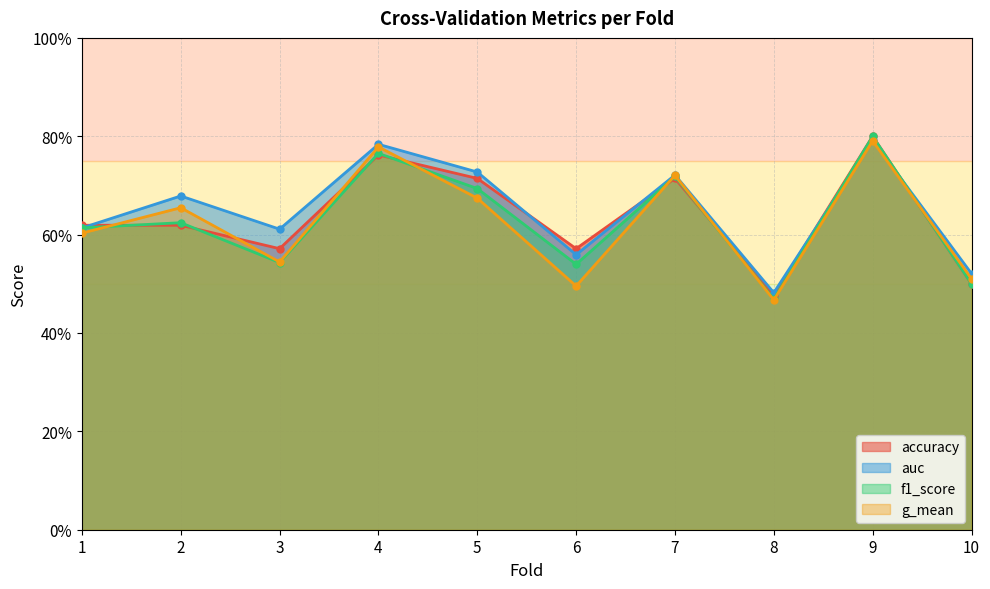

True or false: auc has a value of 0.2 at 4.

False